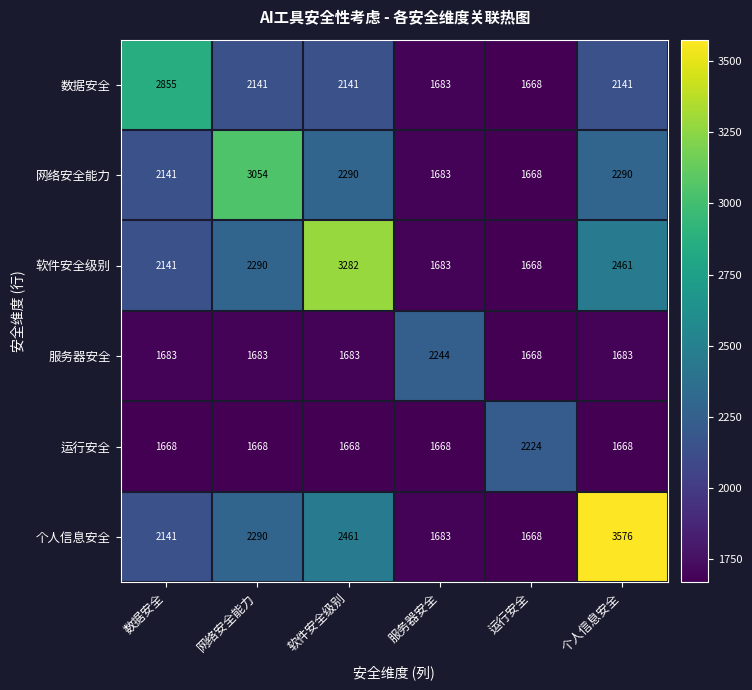

What value does the 数据安全 series have at 运行安全?

1668